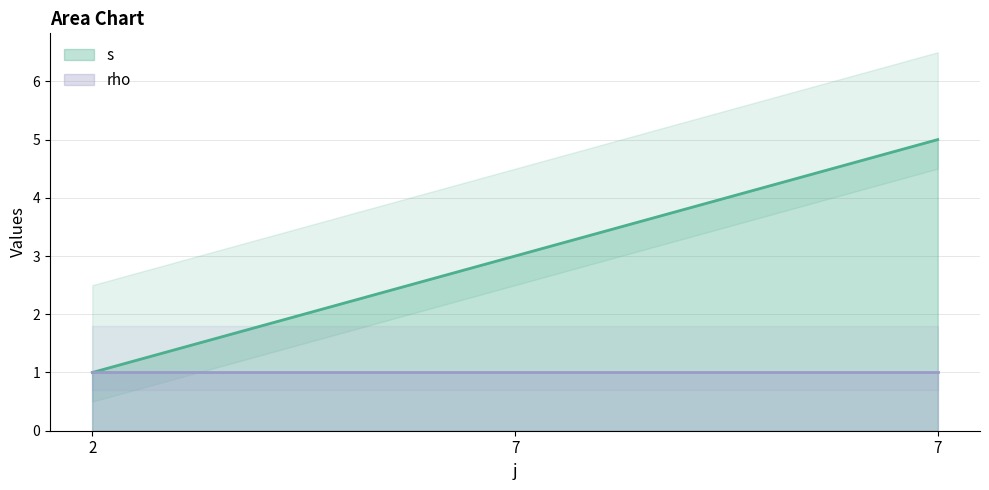

What is the value of the 1st point from the left?

1